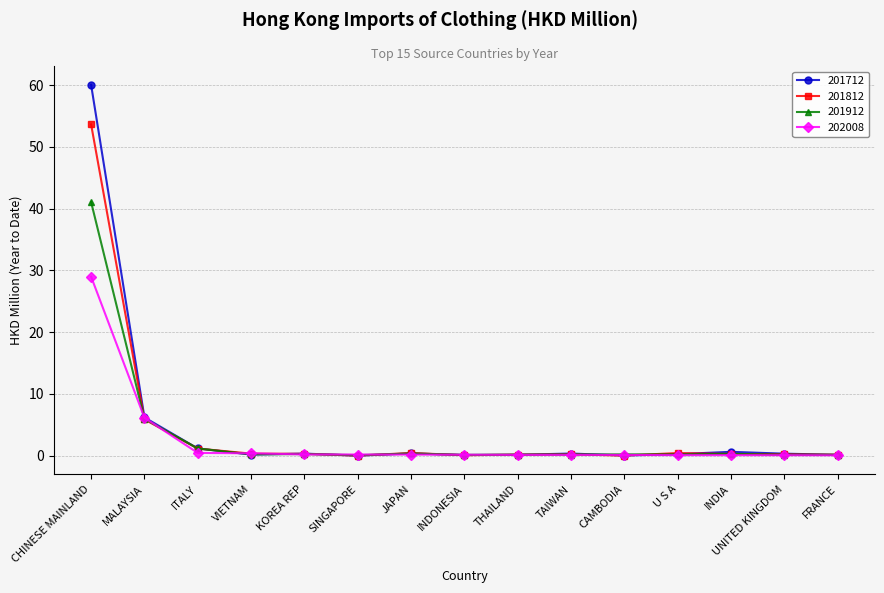

True or false: 201912 has more than 0 points higher than both neighbors.

True